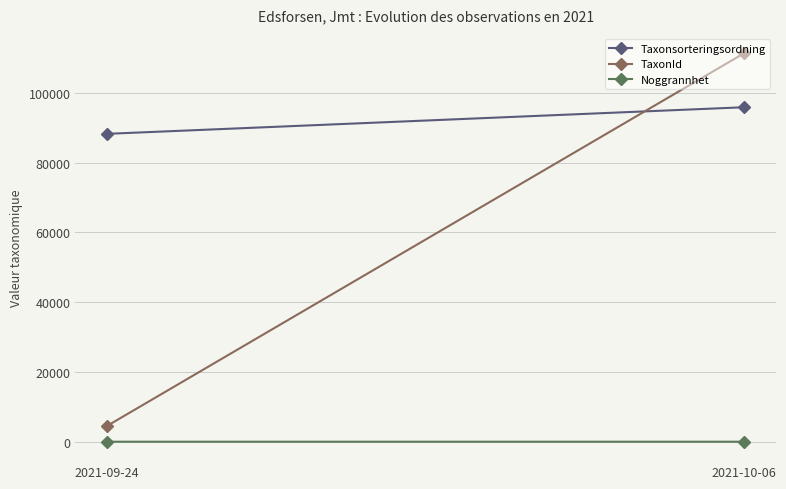

Which series changed the most between 2021-09-24 and 2021-10-06?

TaxonId